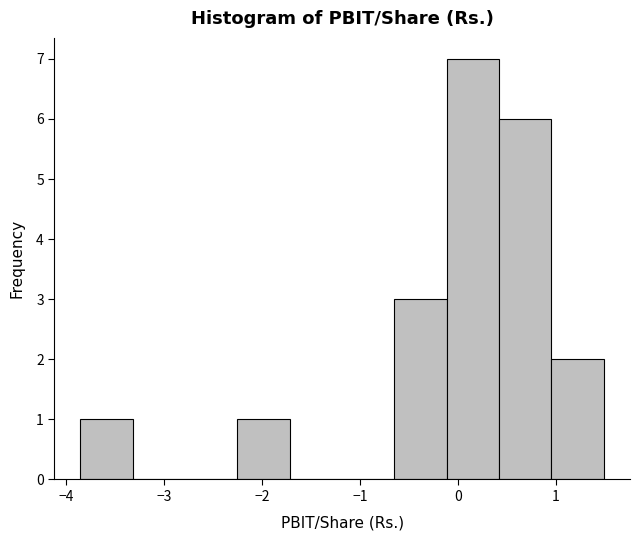

How tall is the bar that spans 1.0 to 1.5 on the x-axis? Neither the bar edges nor the heights are printed on the chart, so give them approximately, as read against the axes.

2